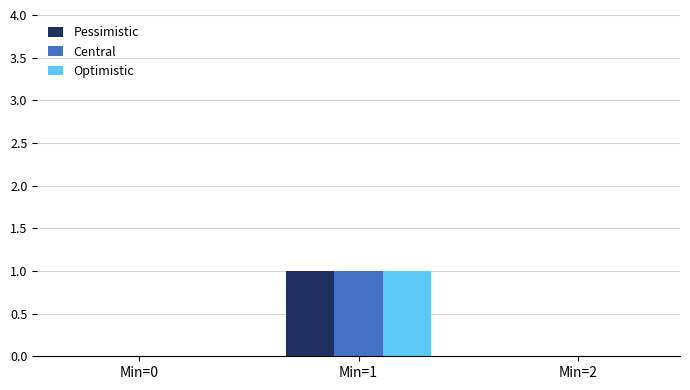

Which category has the highest value across all series?

Min=1